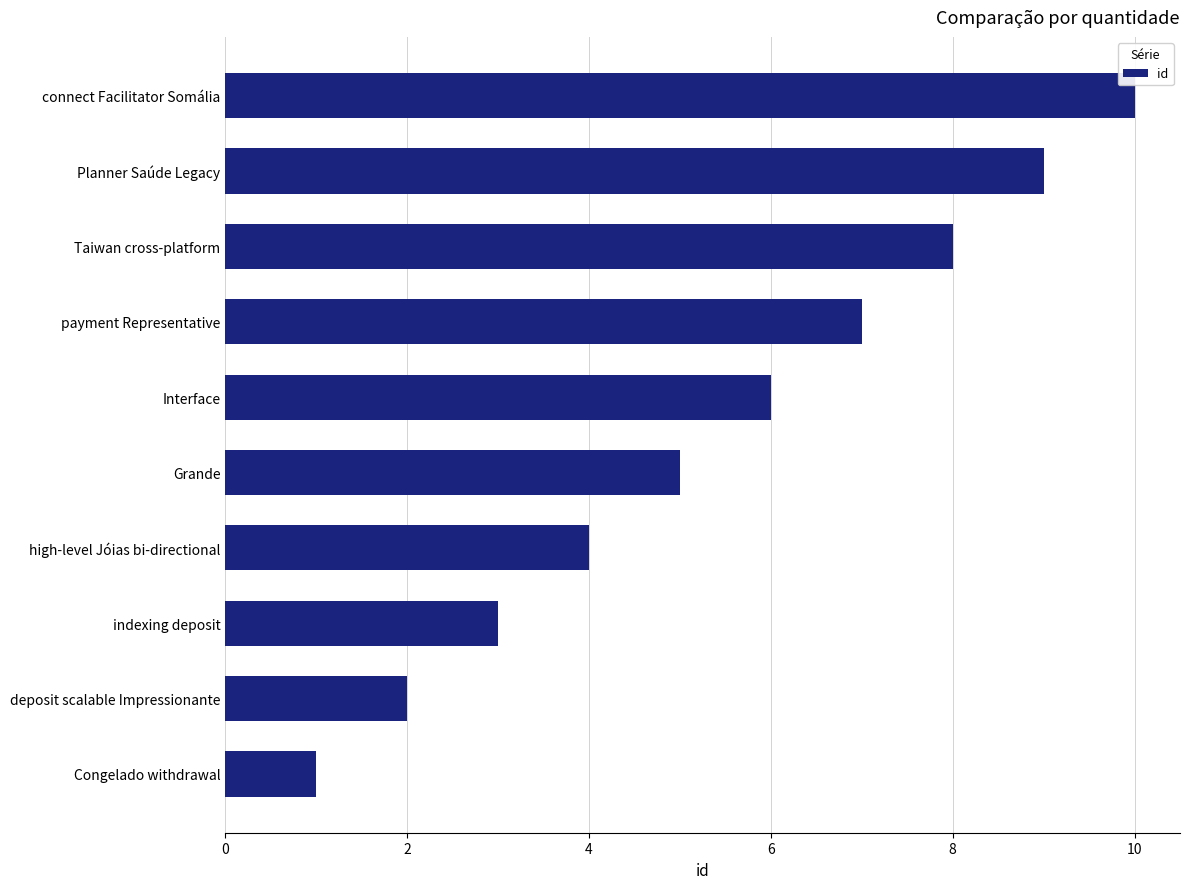

What is the difference between the maximum and minimum values?

9